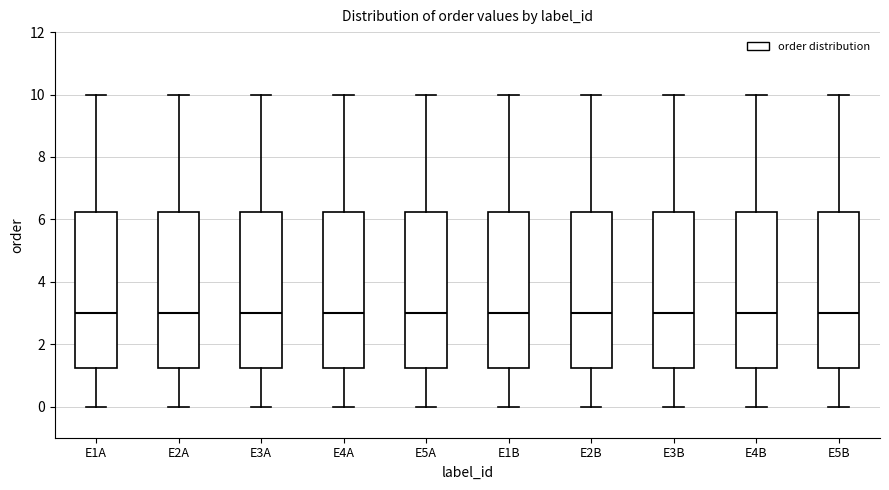

Where does the lower whisker of the box for E4B end on the y-axis? The values are not printed on the chart, so give them approximately, as read against the axis.

0.0